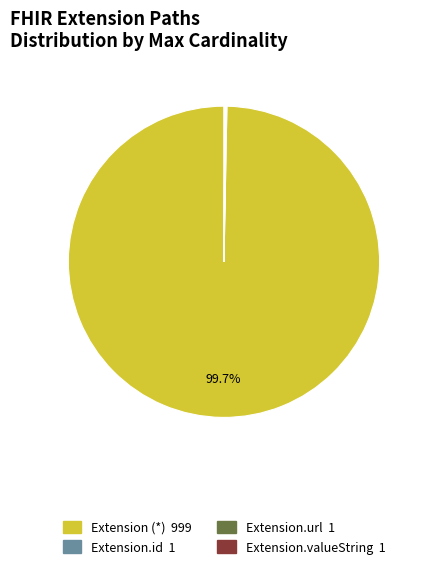

Is there a majority slice in this chart?

Yes